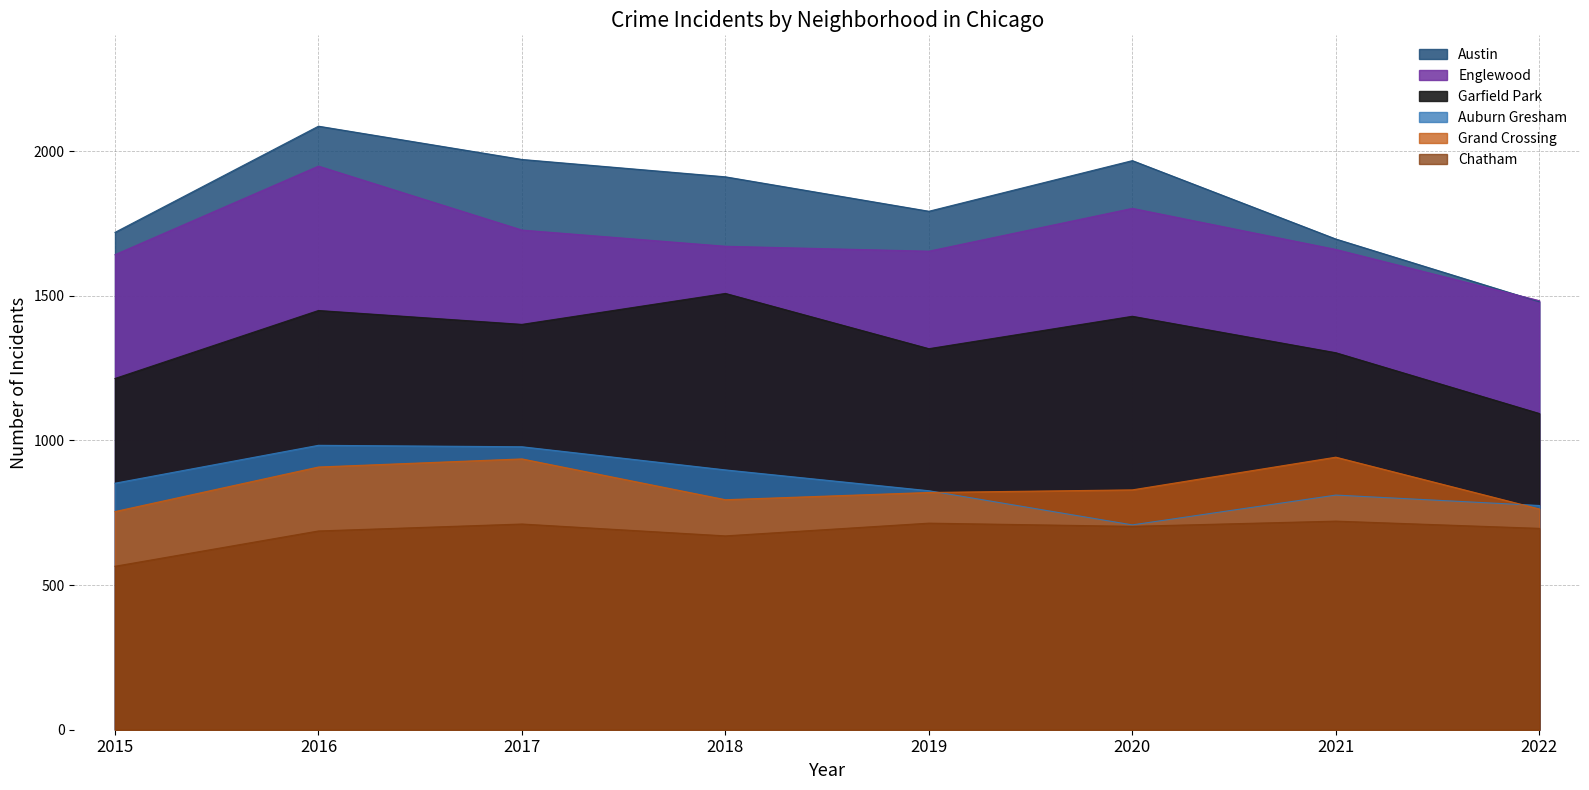

What is the sum of all Grand Crossing values?

6747